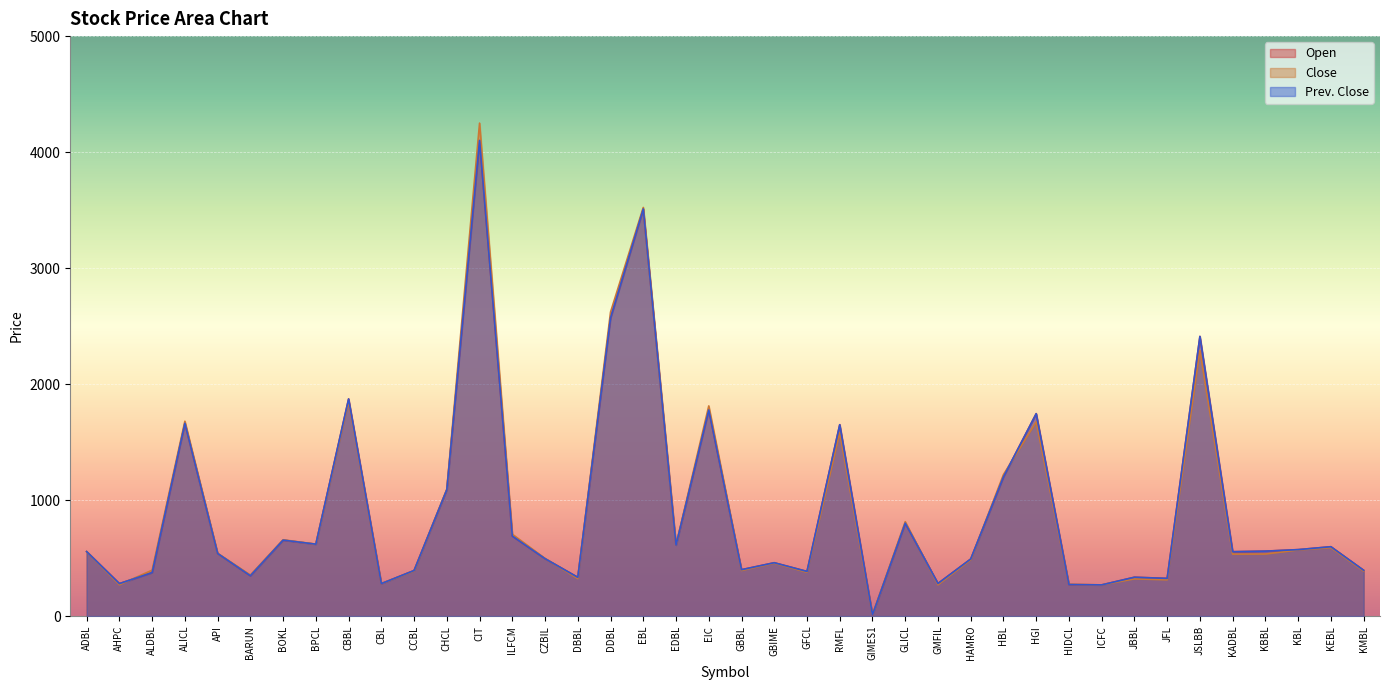

Which series changed the most between GLICL and HAMRO?

Close